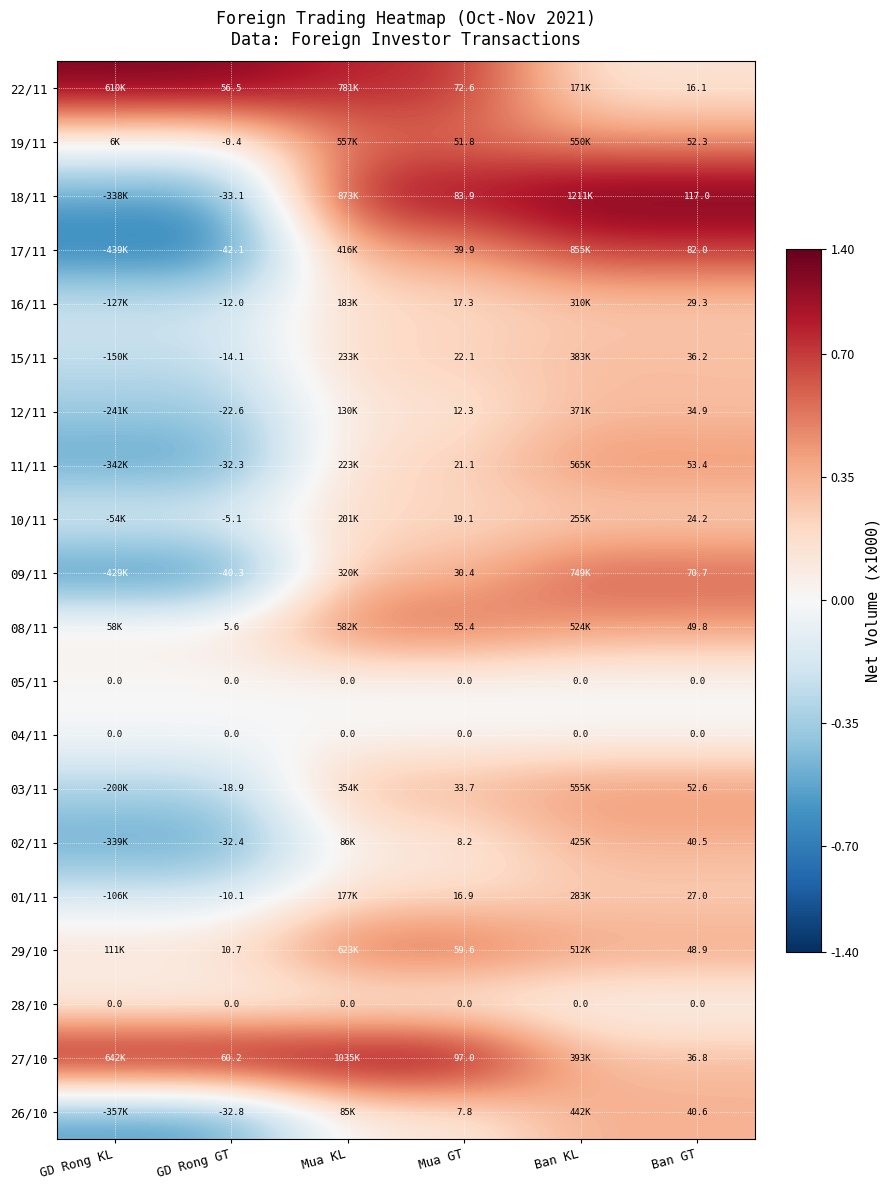

What is the smallest value displayed?

-0.7